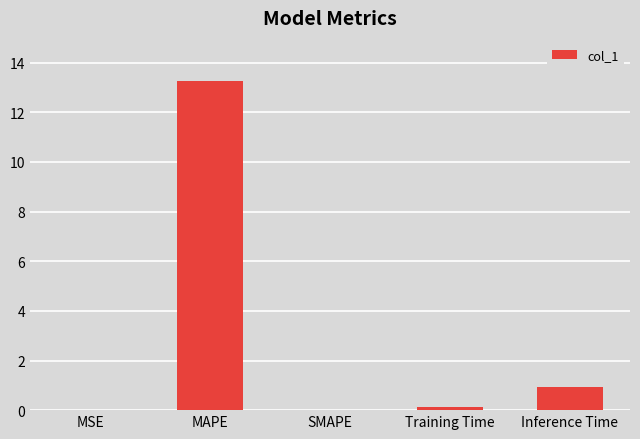

Are the bars horizontal?

No